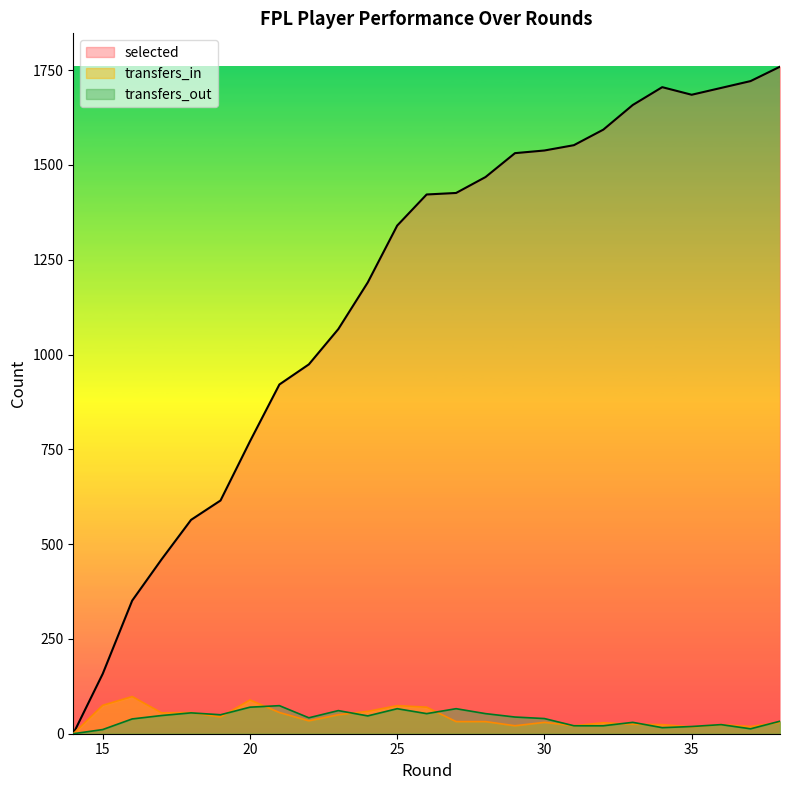

Rank the series by their maximum value, from lowest to highest.

transfers_out, transfers_in, selected